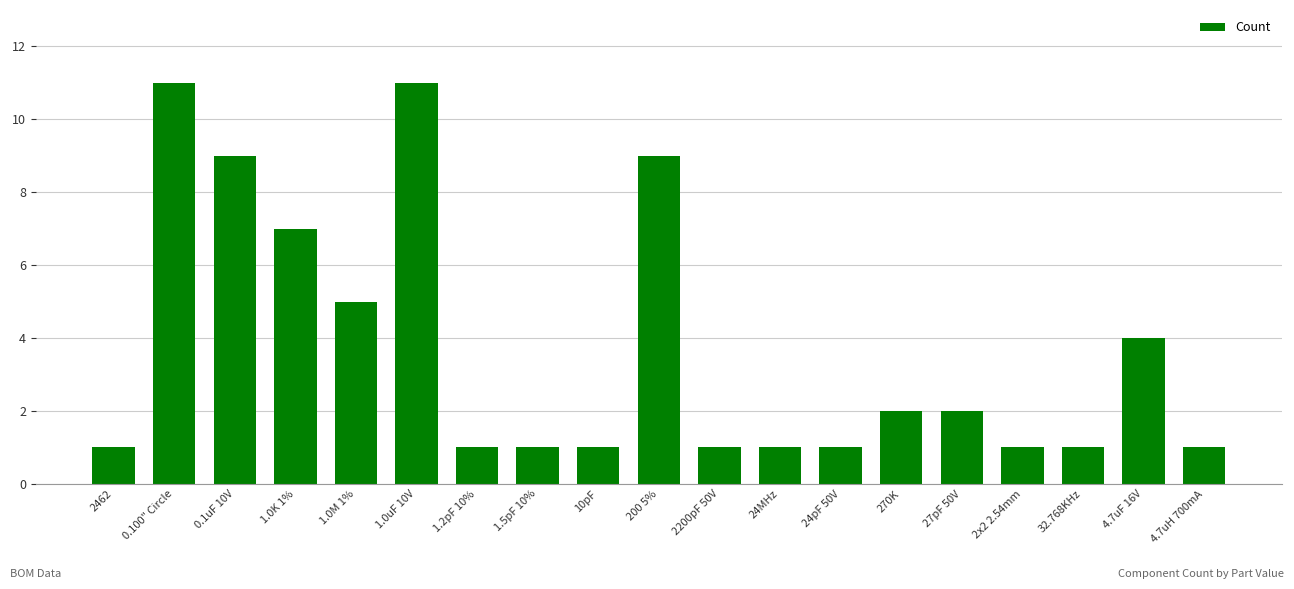

The value at 1.2pF 10% is 1. True or false?

True